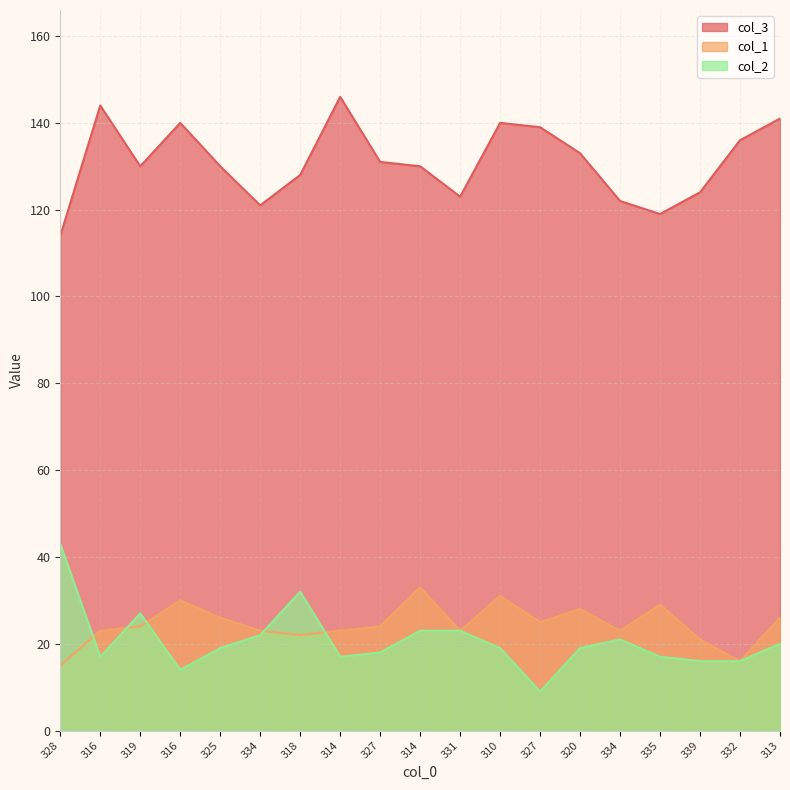

Which has a higher value, 313 or 320?

313